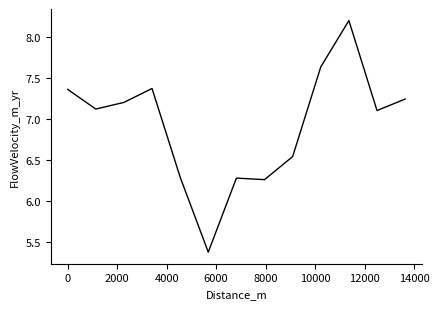

How many lines are shown in the chart?

1